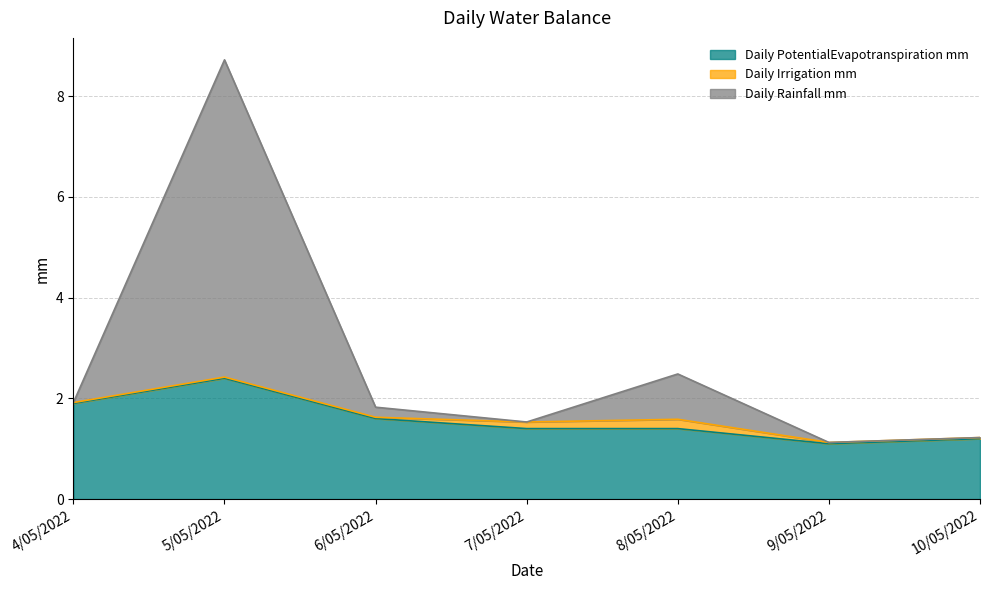

At which category is the sum across all series the highest?

5/05/2022